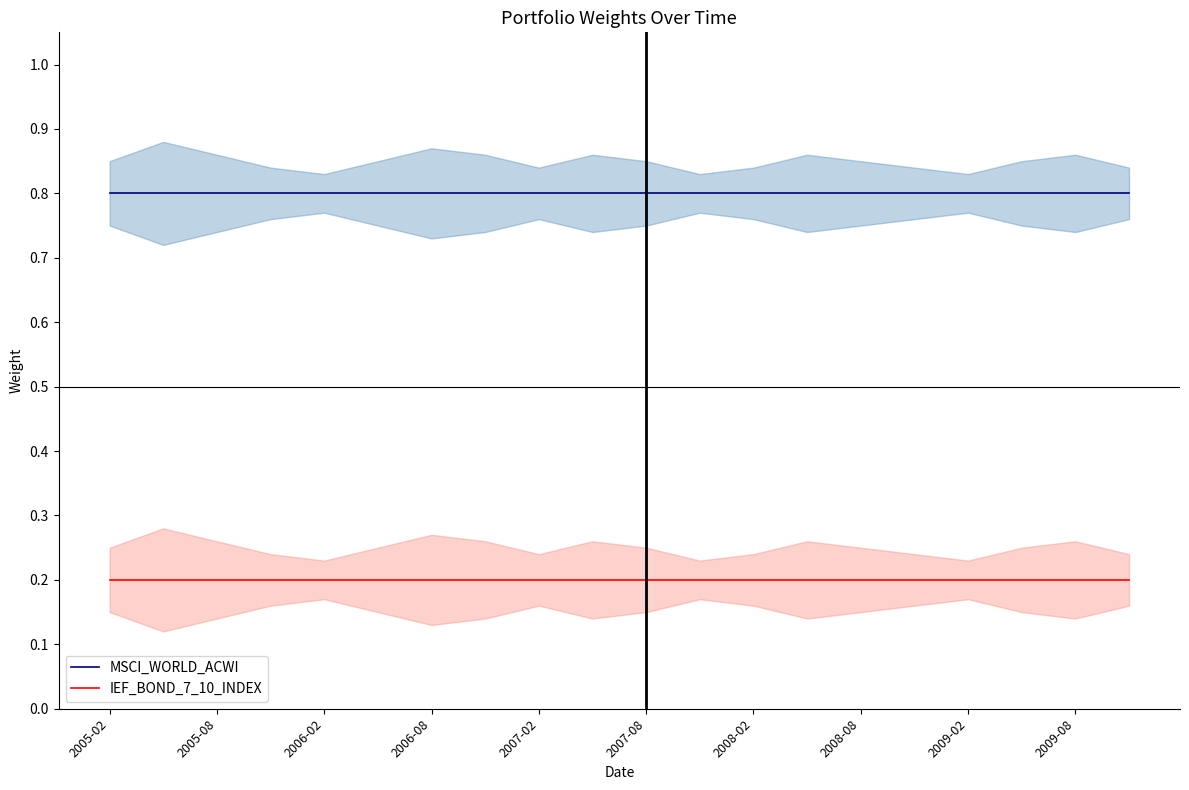

At which category is the sum across all series the highest?

2005-02